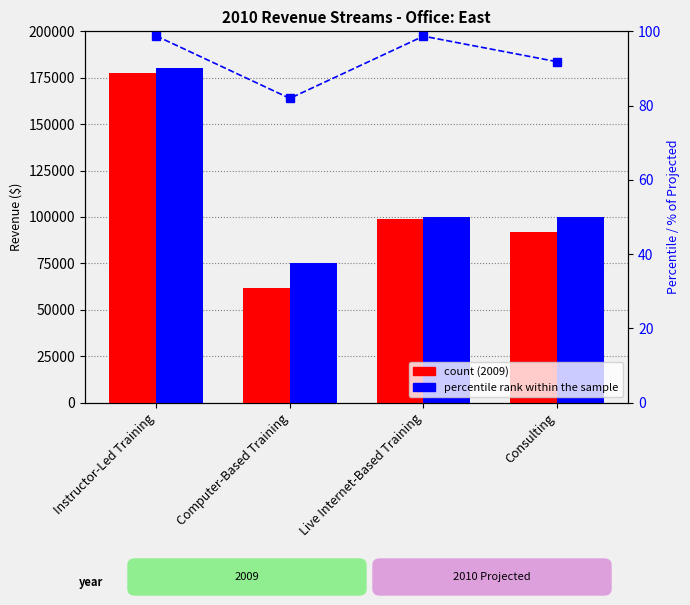

Are the bars horizontal?

No